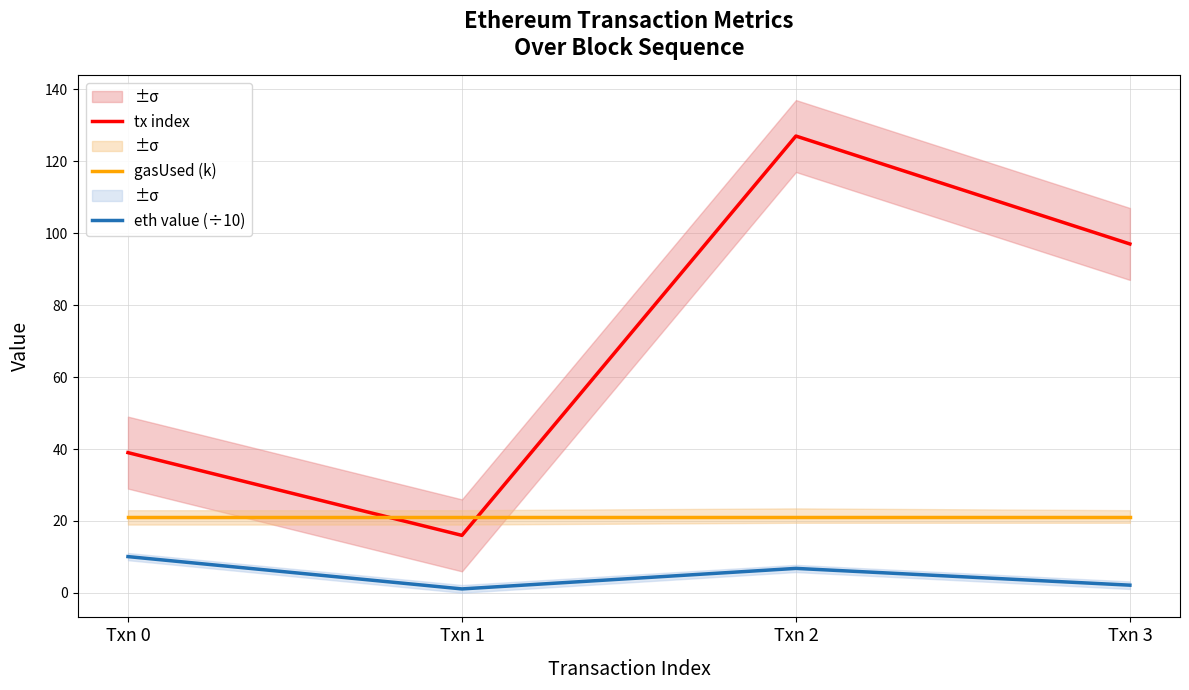

Where does the eth value (÷10) series first go above 6?

Txn 0